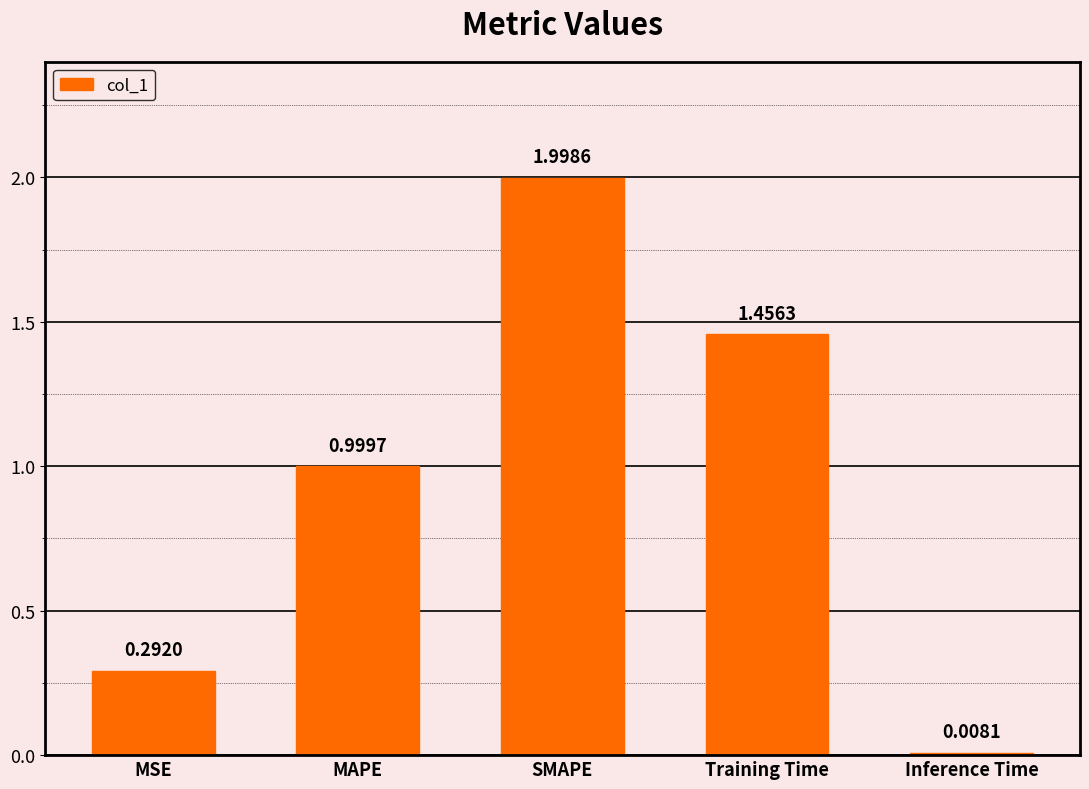

Rank the categories by value from lowest to highest.

Inference Time, MSE, MAPE, Training Time, SMAPE